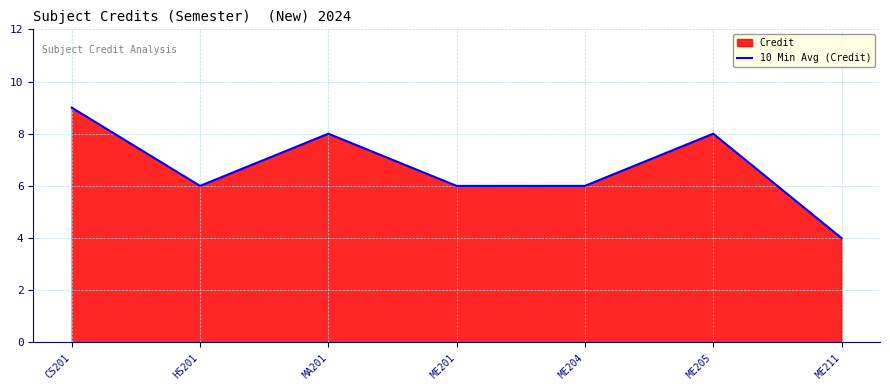

Rank the categories by value from highest to lowest.

CS201, MA201, ME205, HS201, ME201, ME204, ME211